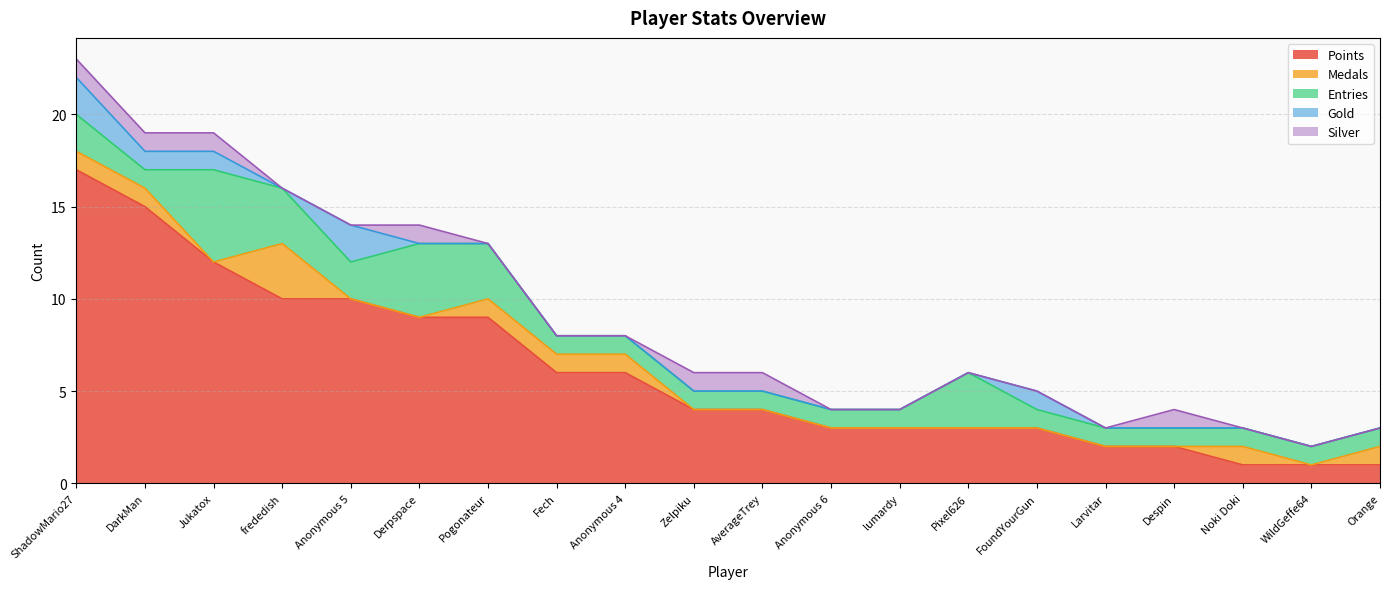

What is the difference between the maximum and minimum values in the Gold series?

2